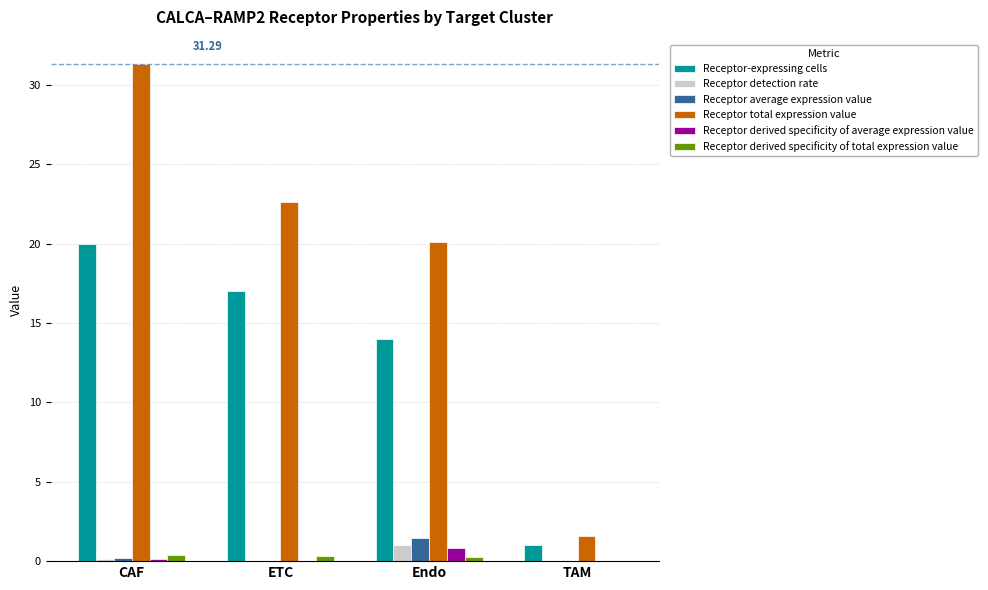

Between CAF and ETC, which series saw the biggest shift?

Receptor total expression value